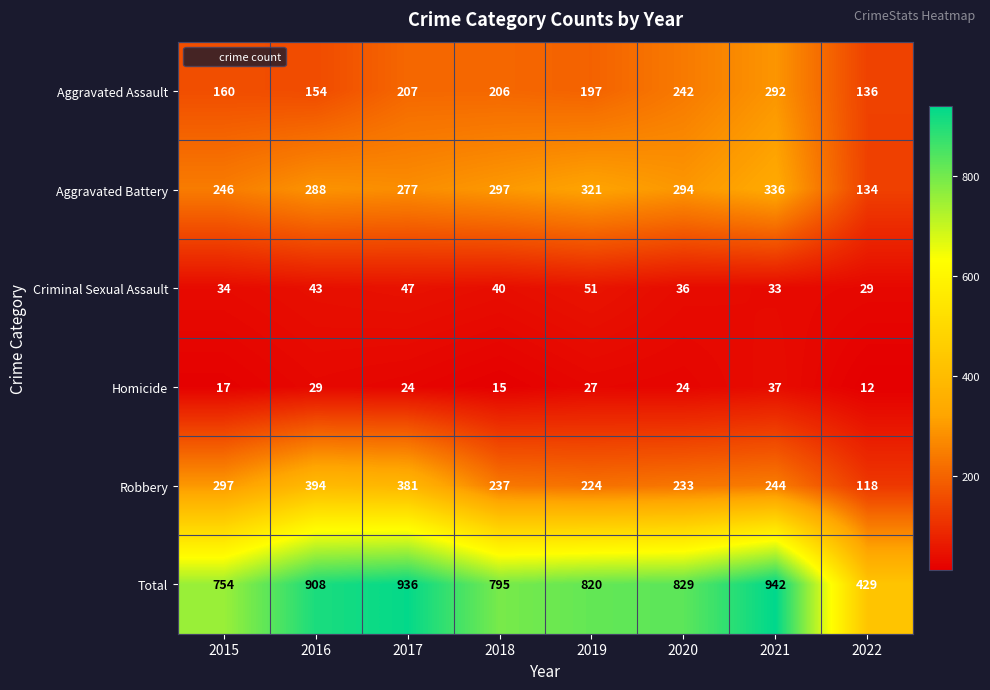

What is the smallest value displayed?

12